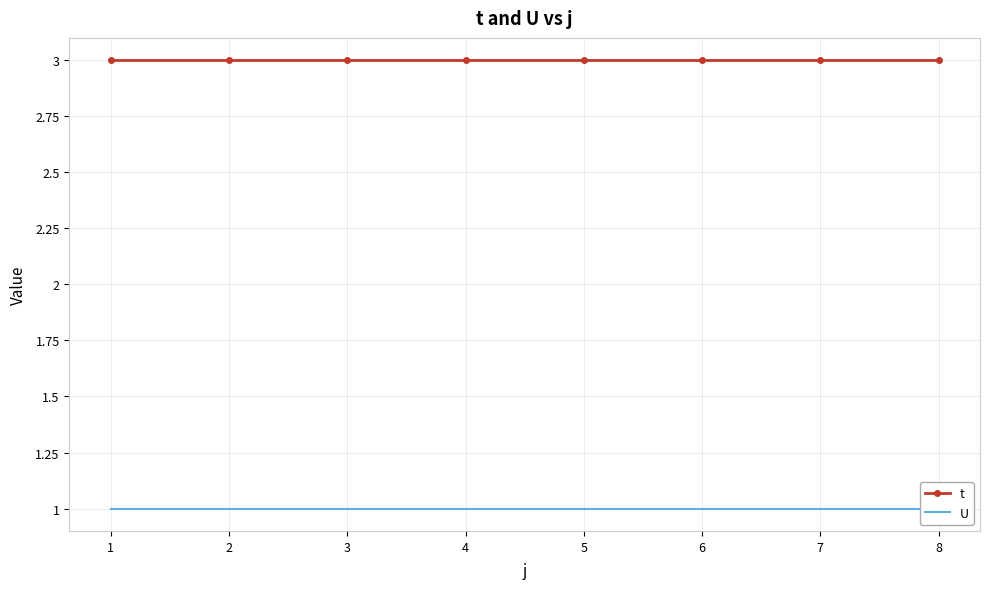

Reading left to right, extract all data points from this chart.

t: 1=3	2=3	3=3	4=3	5=3	6=3	7=3	8=3
U: 1=1	2=1	3=1	4=1	5=1	6=1	7=1	8=1